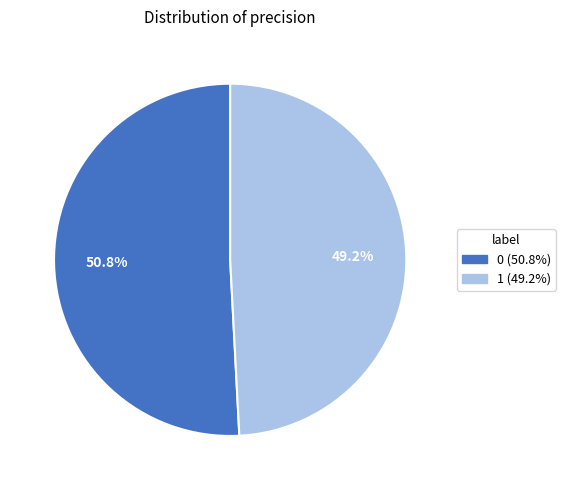

To the nearest percent, what percentage of the pie is 1?

49%